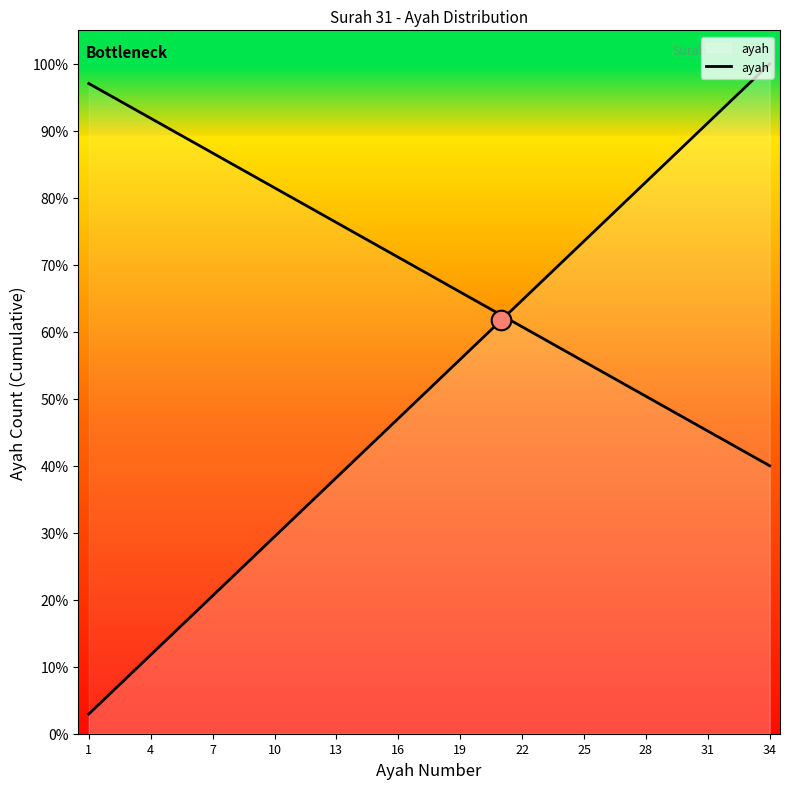

What is the change in value from 16 to 19?

+8.8